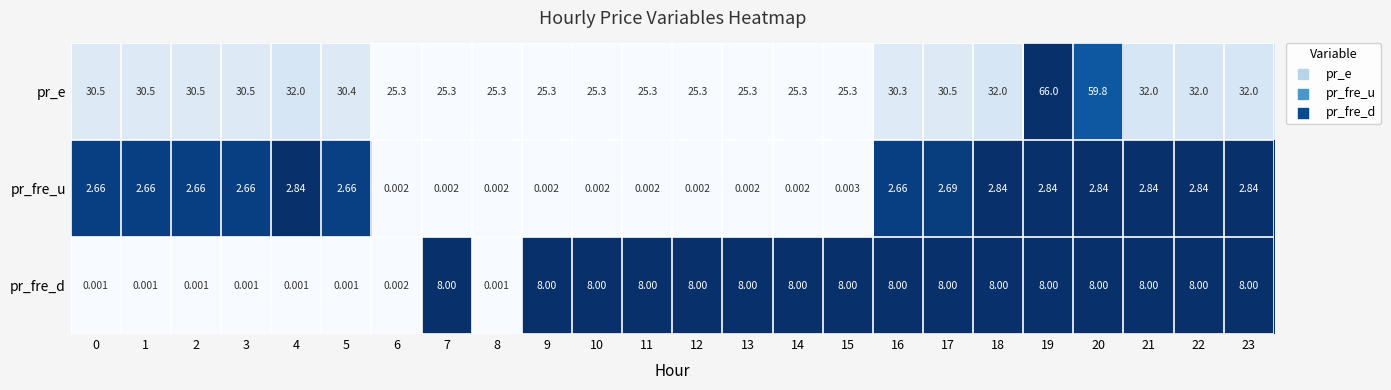

Which series has the widest spread of values?

pr_e